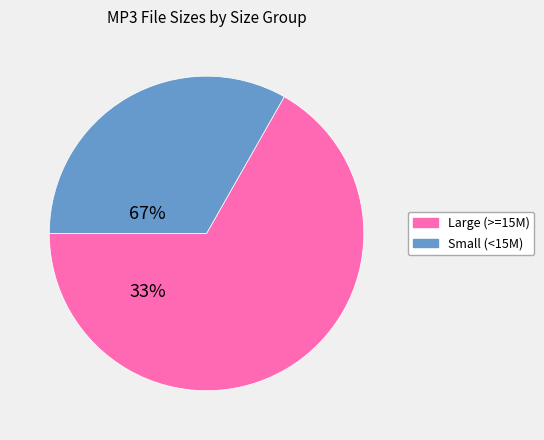

Count the number of slices in the pie.

2